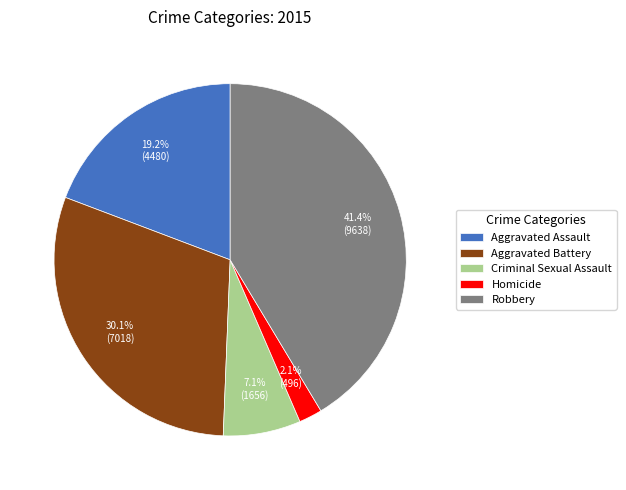

Does any single category account for the majority?

No